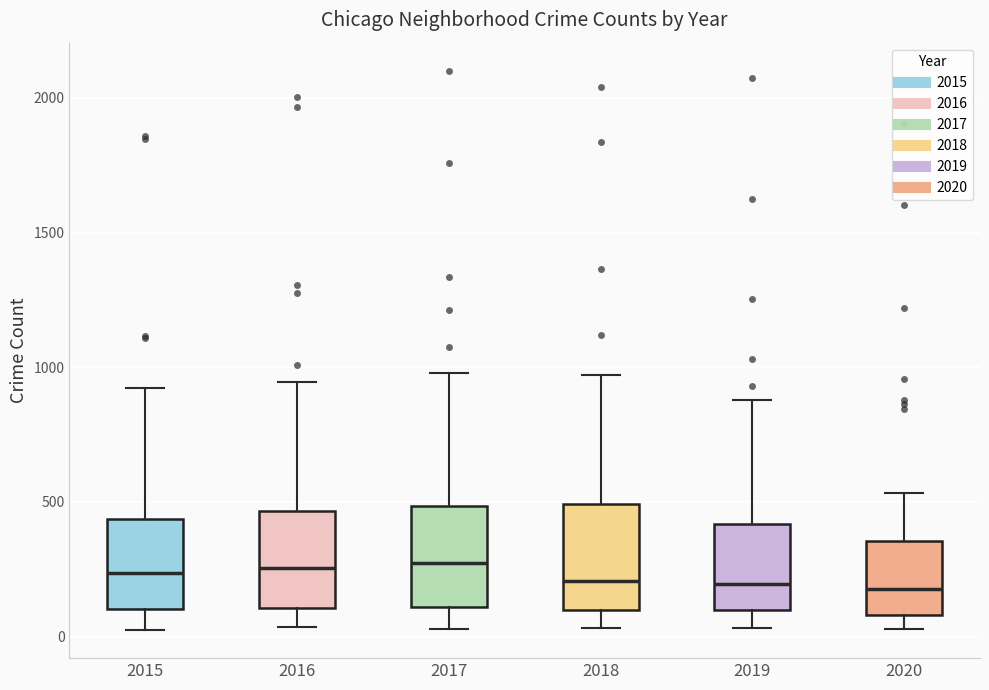

Reading left to right, read every box against the y-axis: the position of its median line, the range the box covers, and the ends of its whiskers. The values are not printed on the chart, so give them approximately, as read against the axis.

2015: median 250, box 100 to 450, whiskers 0 to 900
2016: median 250, box 100 to 450, whiskers 50 to 950
2017: median 250, box 100 to 500, whiskers 50 to 1000
2018: median 200, box 100 to 500, whiskers 50 to 950
2019: median 200, box 100 to 400, whiskers 50 to 900
2020: median 200, box 100 to 350, whiskers 50 to 550